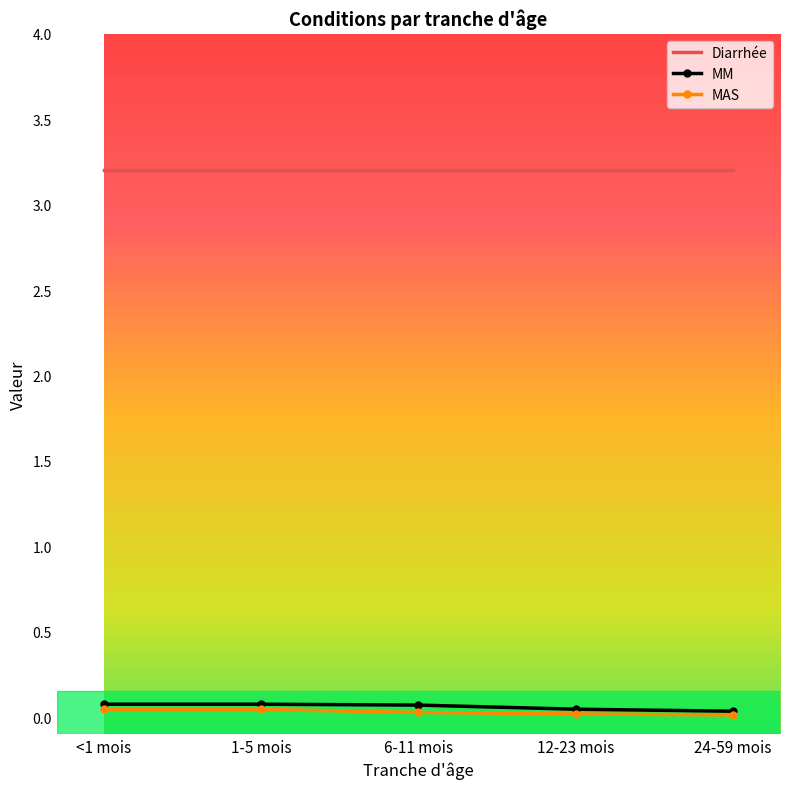

True or false: MM and Diarrhée intersect in this chart.

False